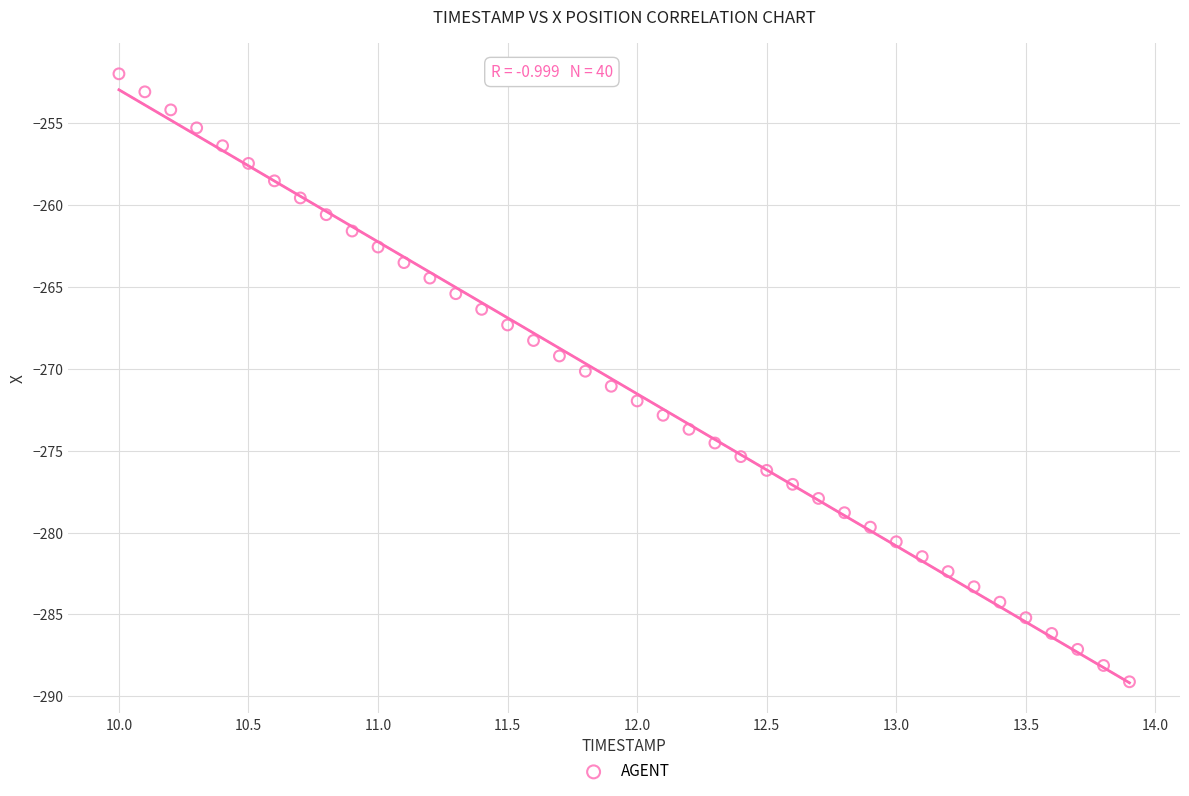

What is the range of X values (max minus min)?

3.9